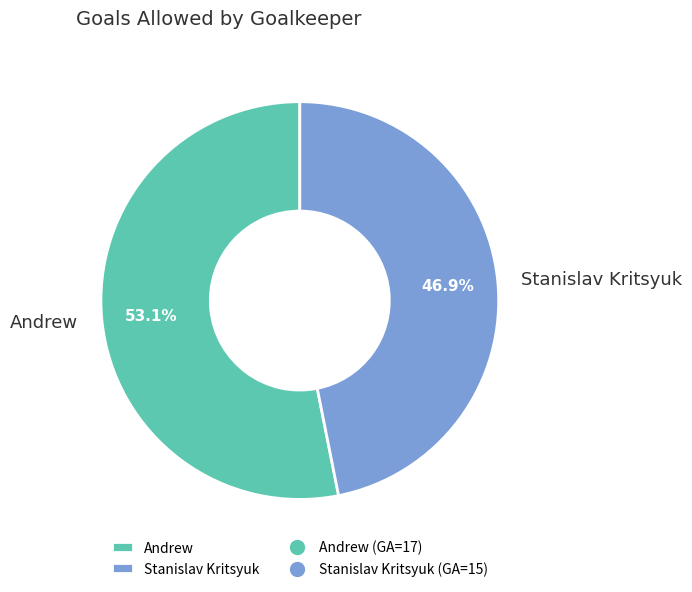

True or false: Stanislav Kritsyuk accounts for 37% of the total.

False